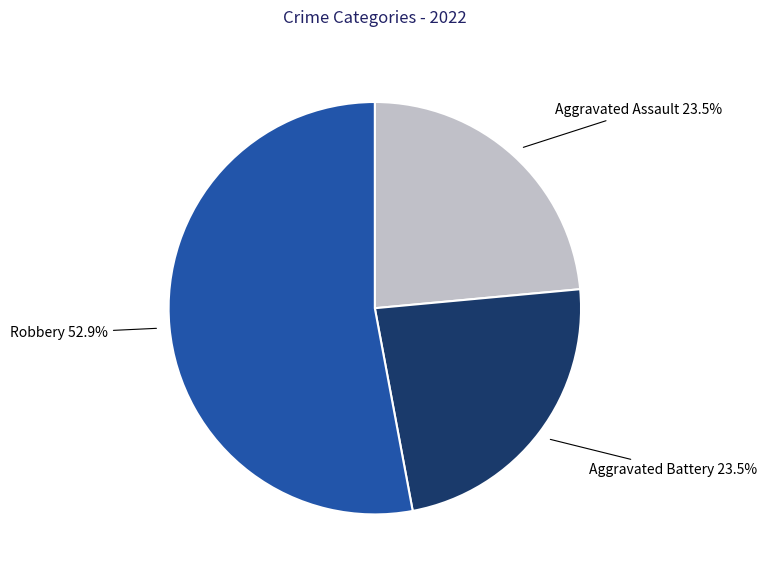

Is there any slice that represents more than half of the pie?

Yes